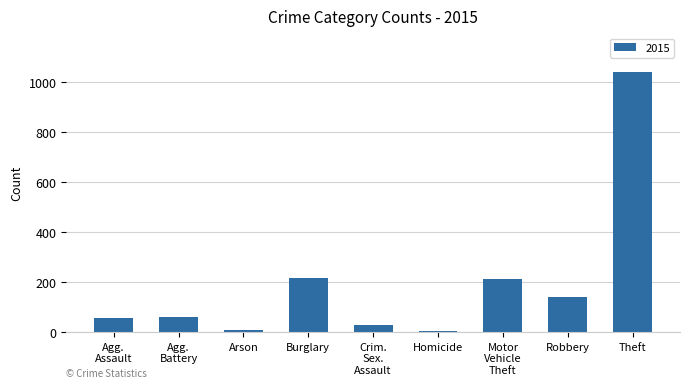

How many bars are there in total?

9